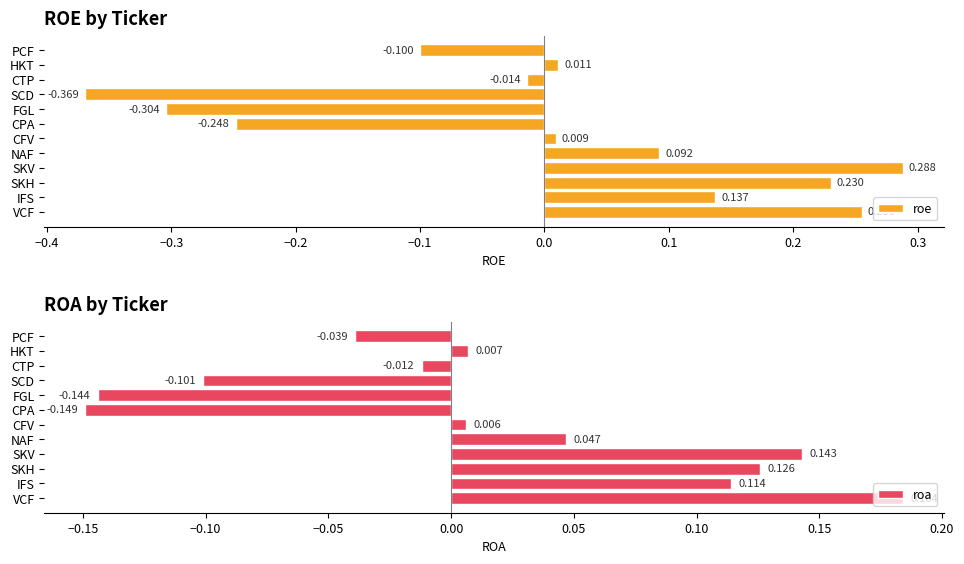

List the labels in order of roa value, smallest first.

CPA, FGL, SCD, PCF, CTP, CFV, HKT, NAF, IFS, SKH, SKV, VCF